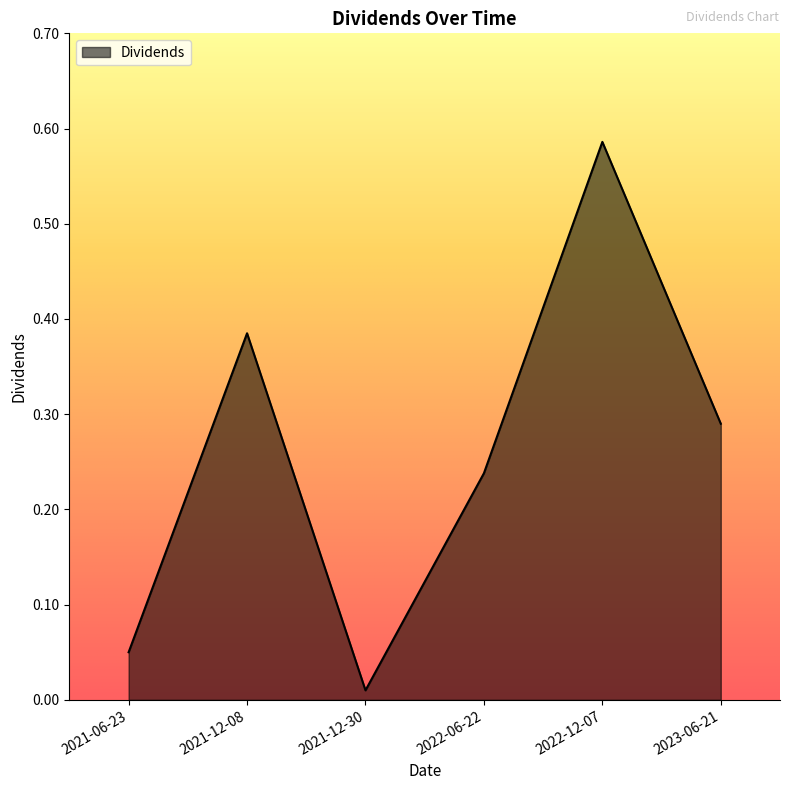

At which label is the value closest to 0?

2021-12-30